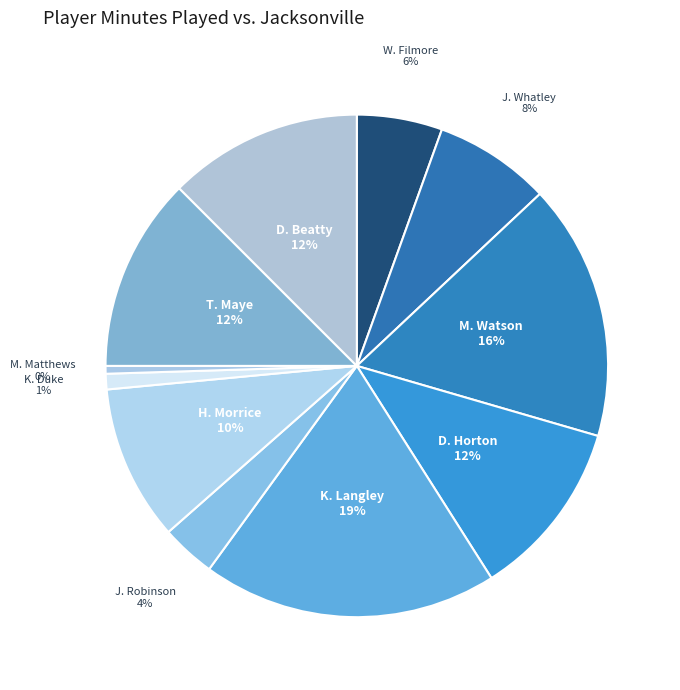

How many slices are in this pie chart?

11